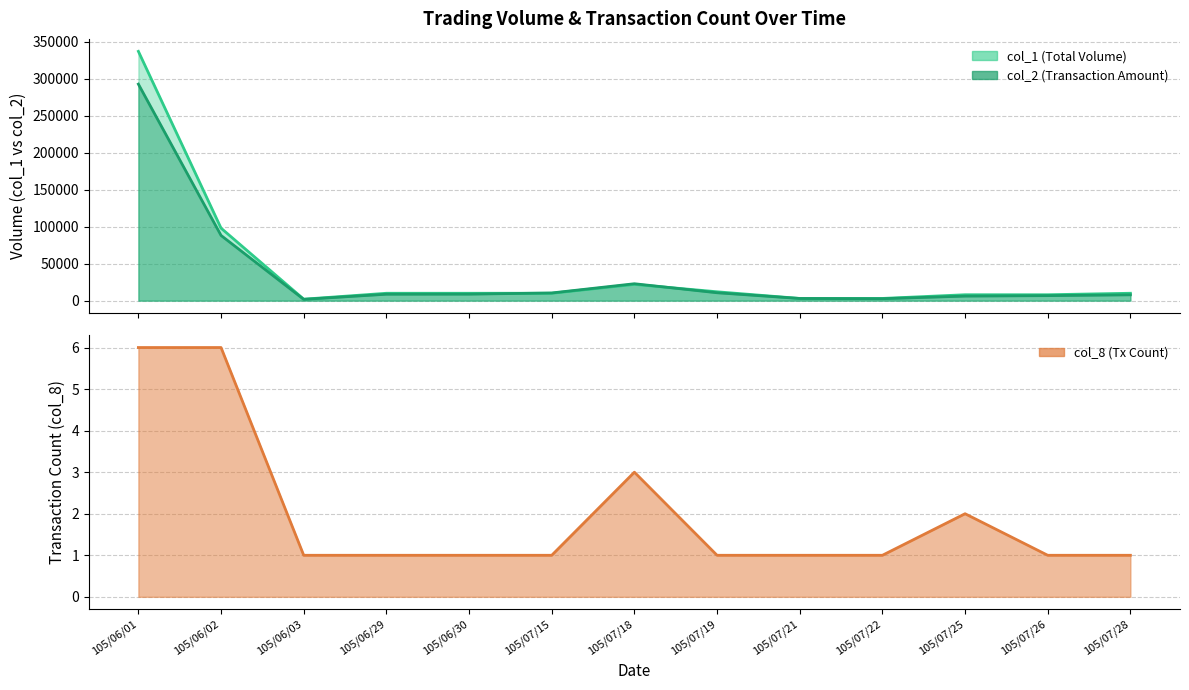

At which label does col_2 first exceed 8700?

105/06/01